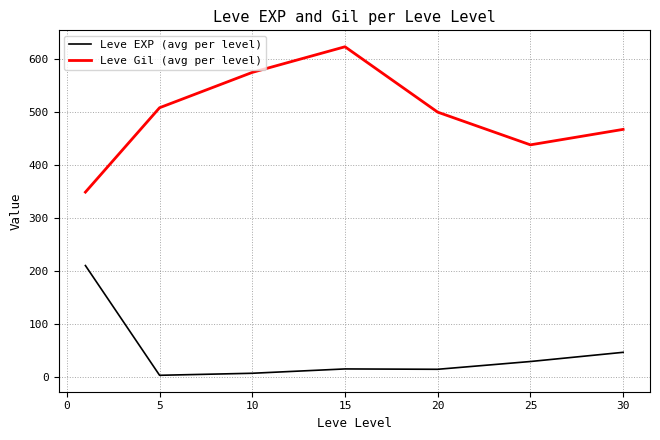

What is the difference between the maximum and minimum values in the Leve Gil (avg per level) series?

274.2